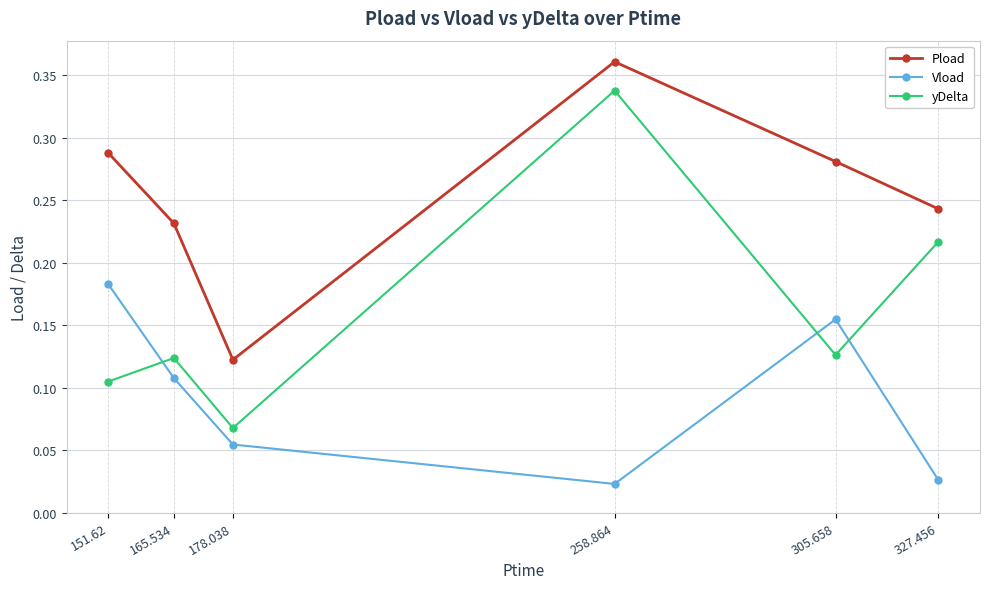

Where is the first local maximum for Vload?

305.658